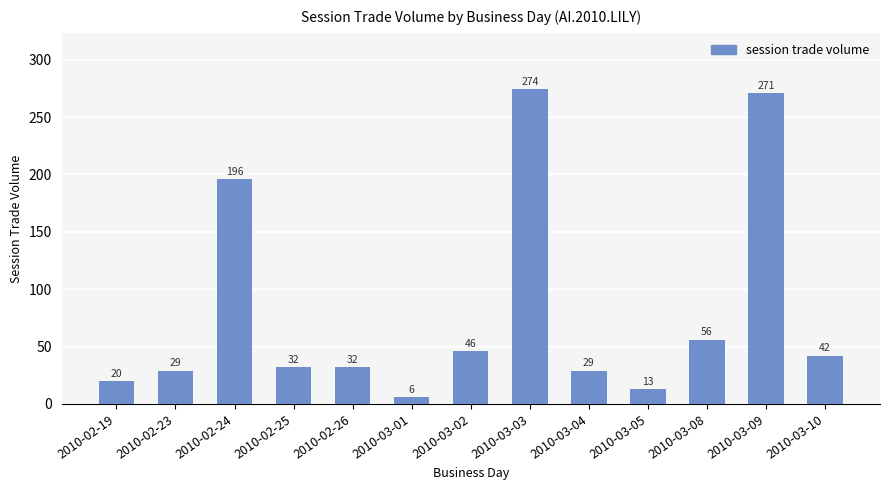

What is the sum of the values at 2010-02-19 and 2010-02-25?

52